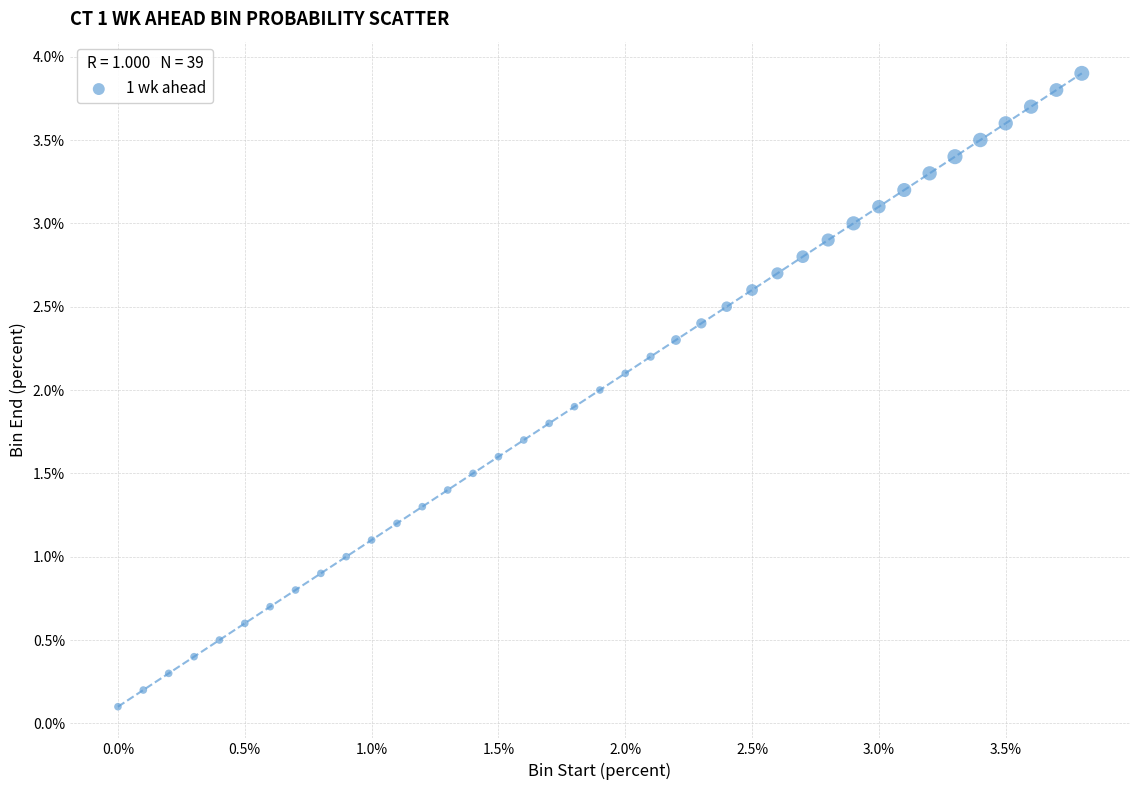

What is the range of Y values (max minus min)?

3.8